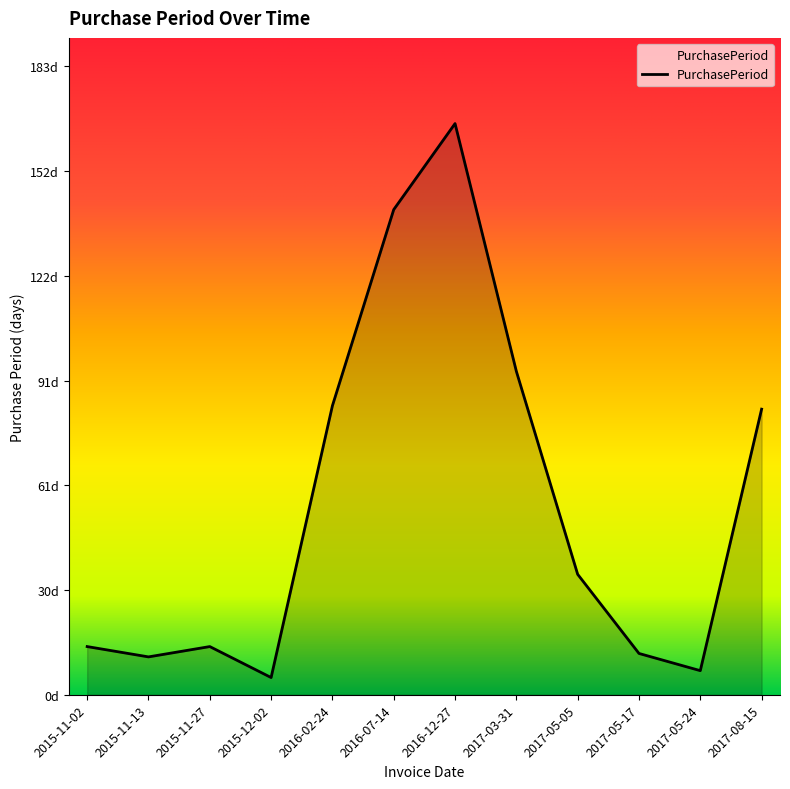

Is this an area chart (filled region under the line)?

Yes